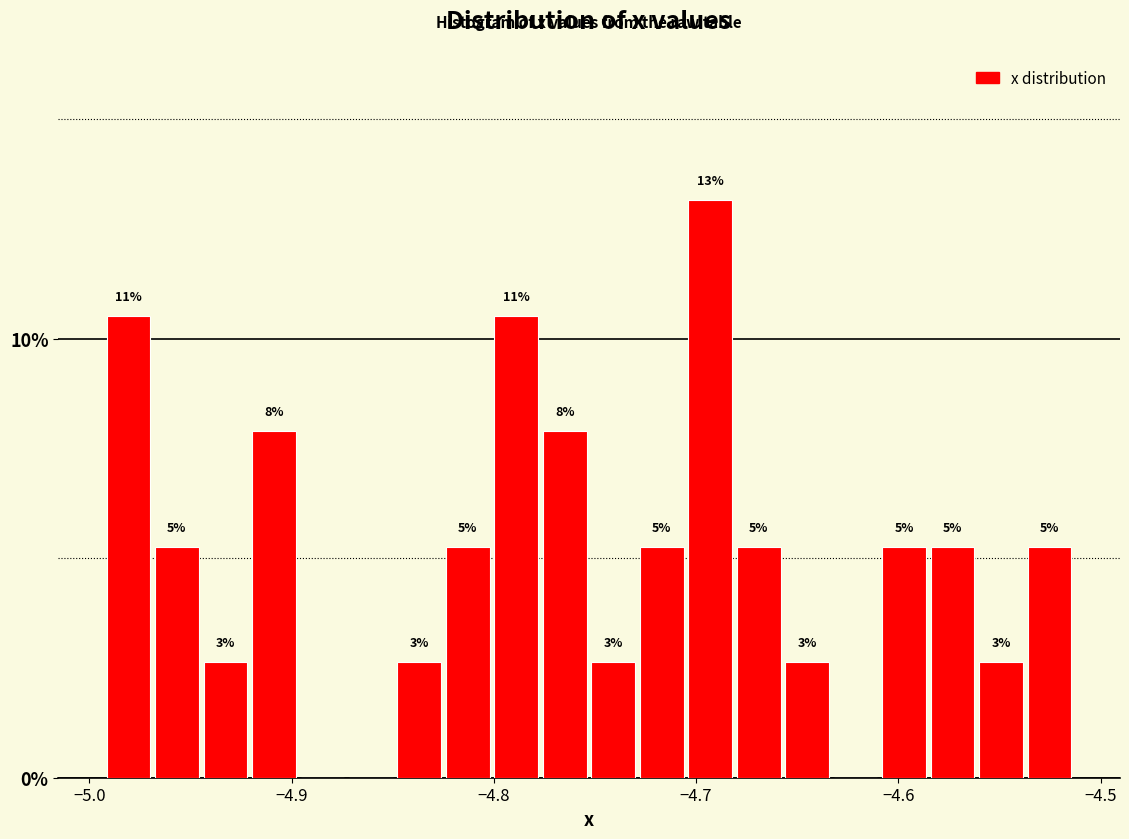

Around what value on the x-axis is the tallest bar? Give the approximate position of its centre, as read against the axis.

-4.69